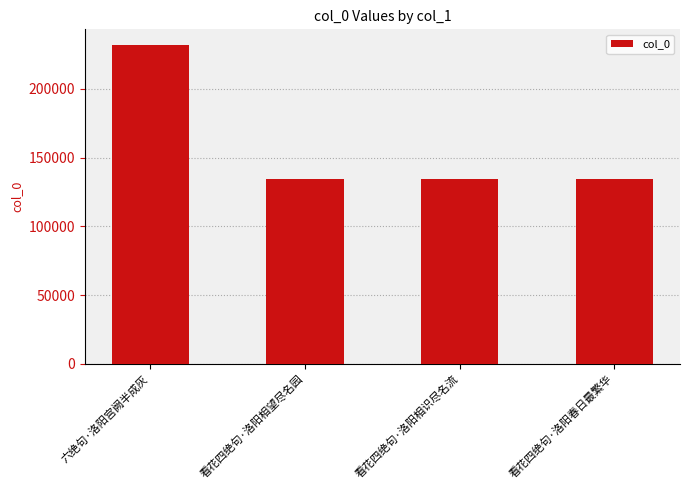

Between 看花四绝句·洛阳春日最繁华 and 六绝句·洛阳宫阙半成灰, which is larger?

六绝句·洛阳宫阙半成灰